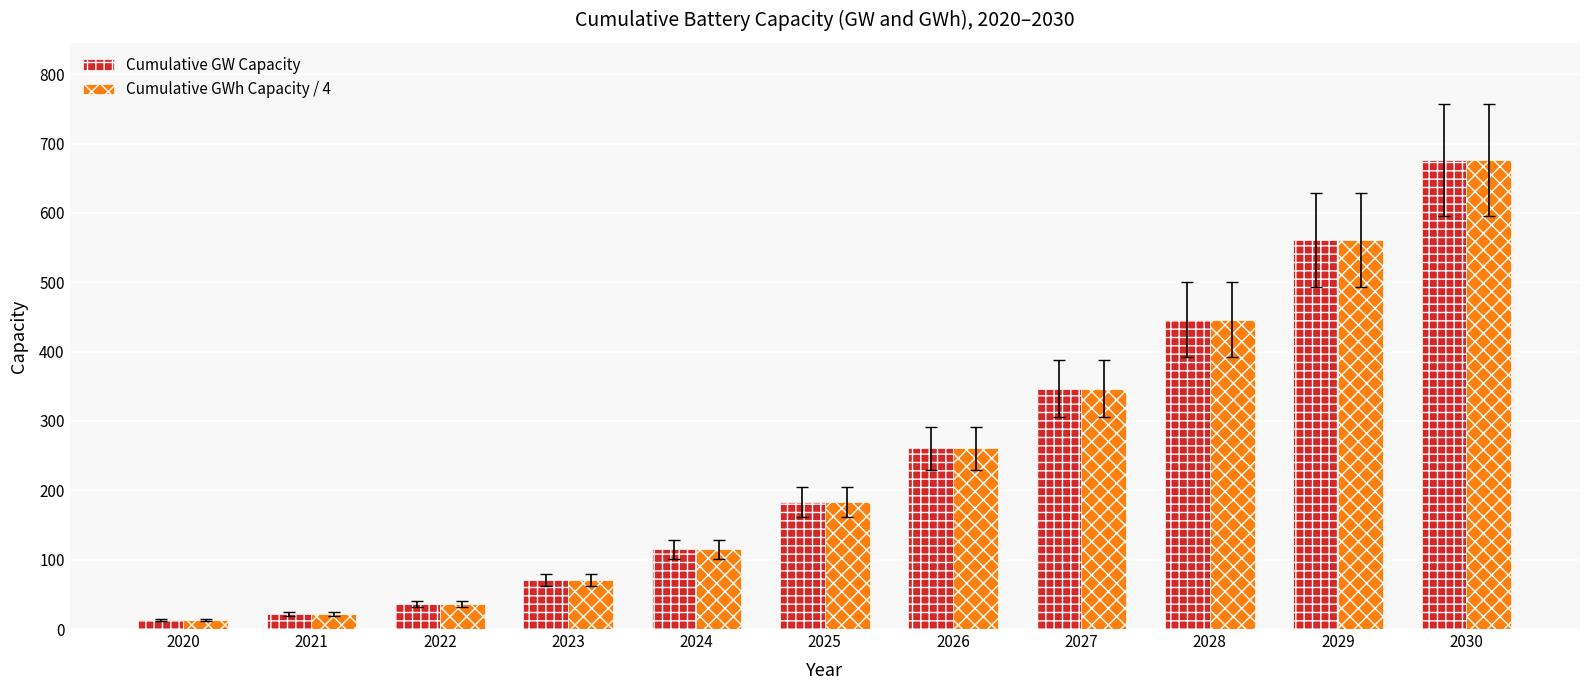

What are all the series names shown in the legend?

Cumulative GW Capacity, Cumulative GWh Capacity / 4